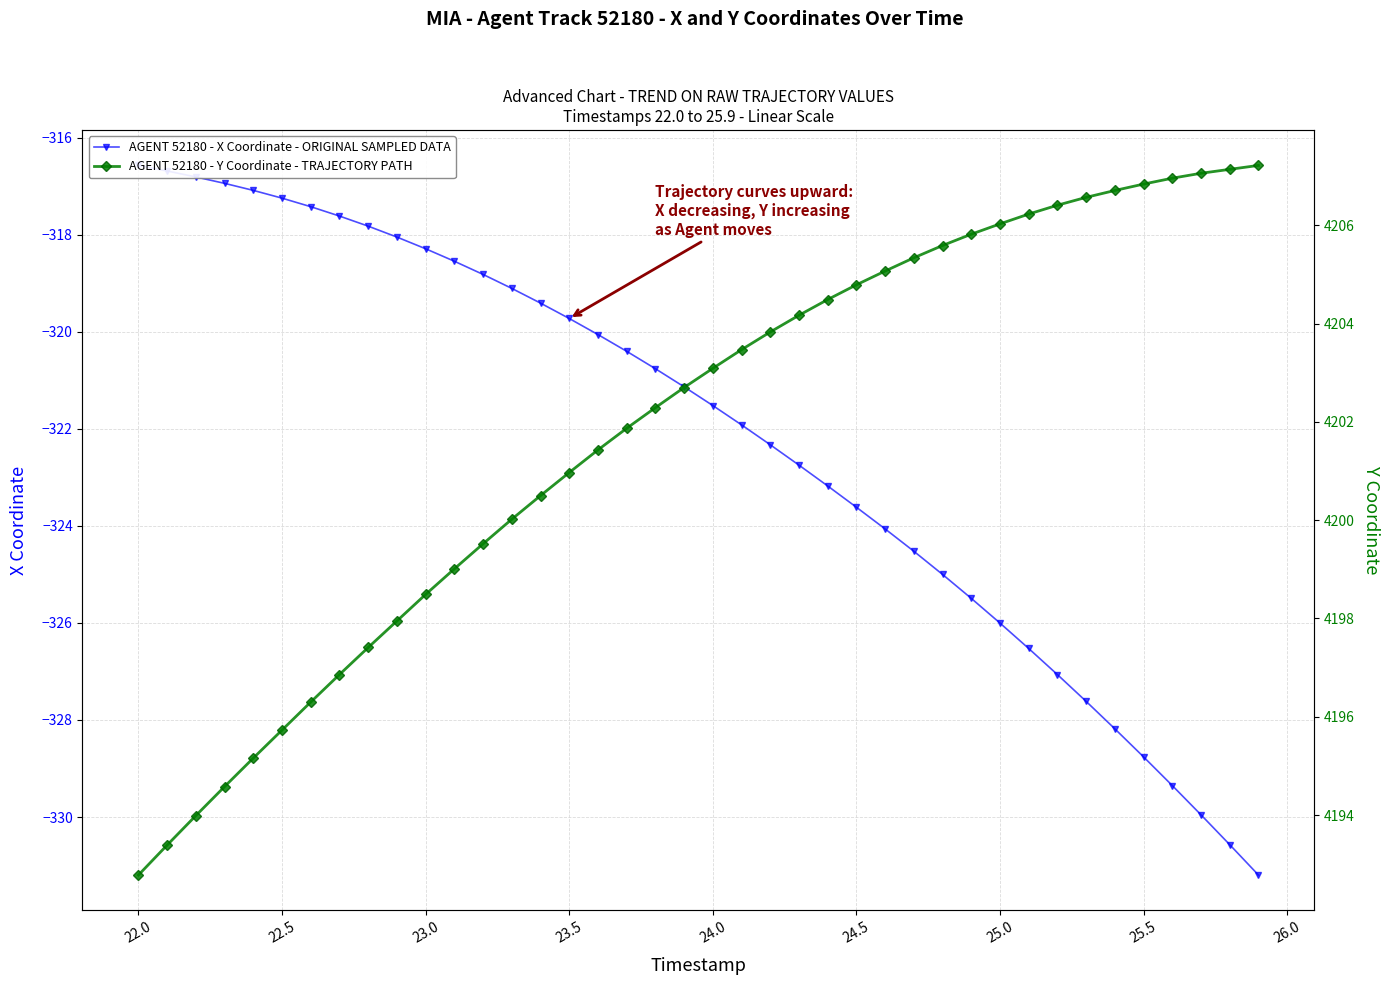

Which series has the largest total across all categories?

AGENT 52180 - Y Coordinate - TRAJECTORY PATH